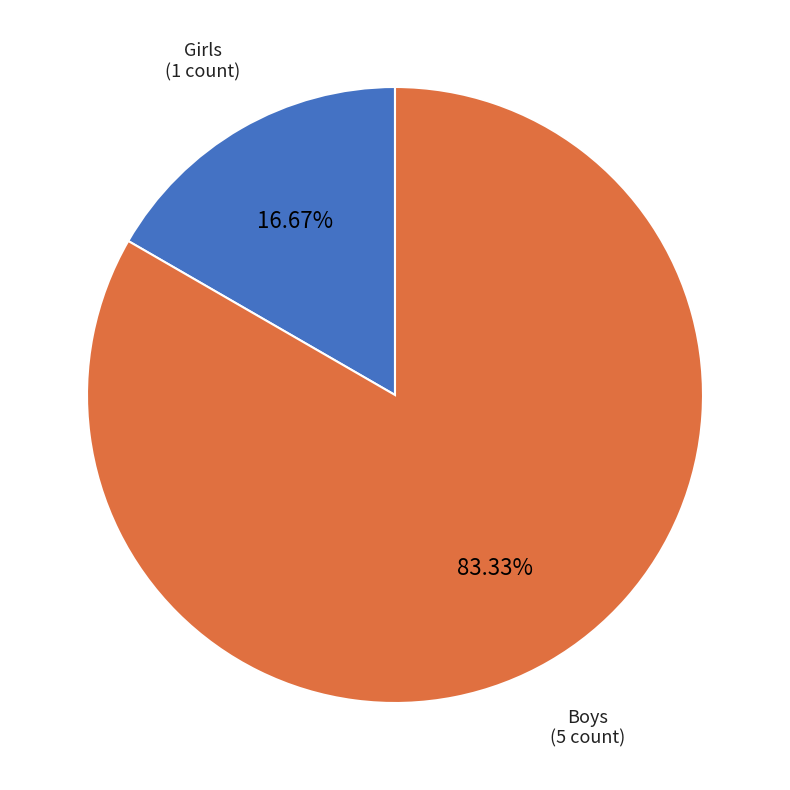

Do Girls and Boys together represent more than half of the pie?

Yes